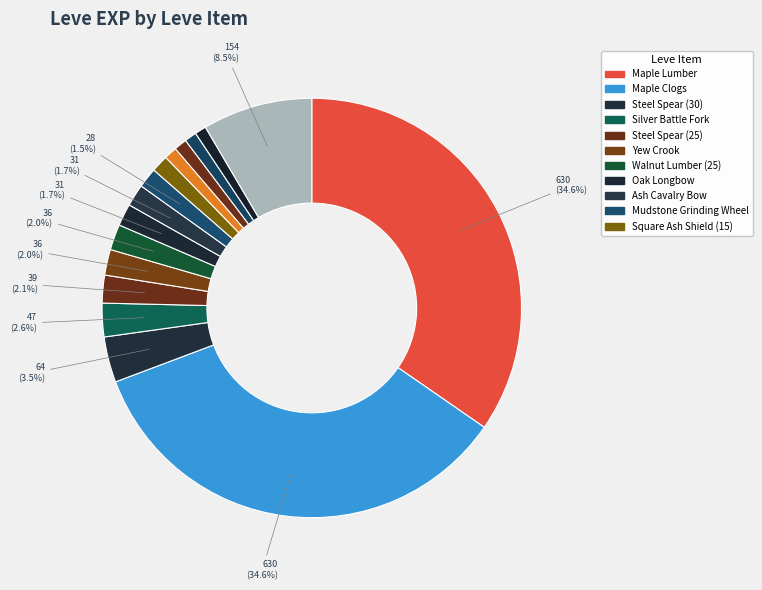

How many slices are in this pie chart?

16